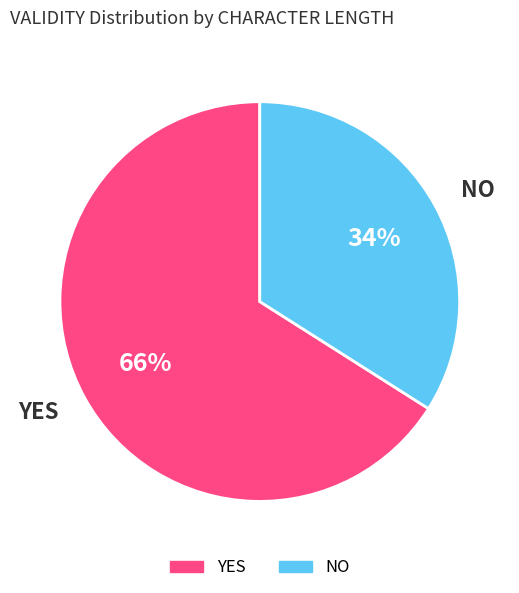

What is the ratio of the value at YES to the value at NO?

1.9